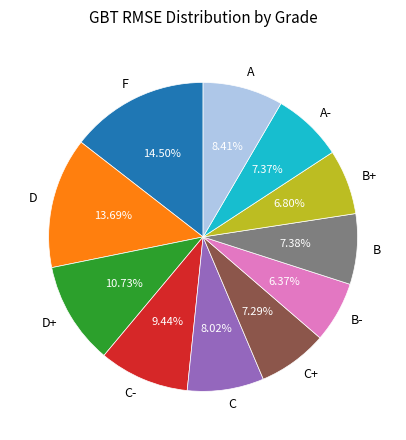

What percentage is the A- slice, to the nearest percent?

7%